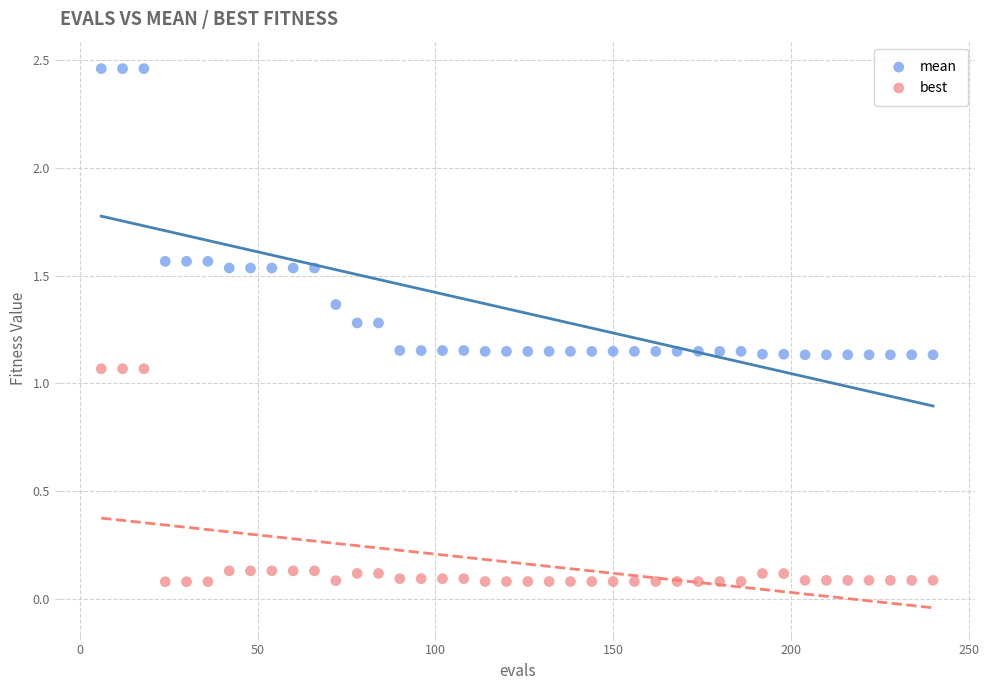

Which series has the widest spread of Y values?

mean